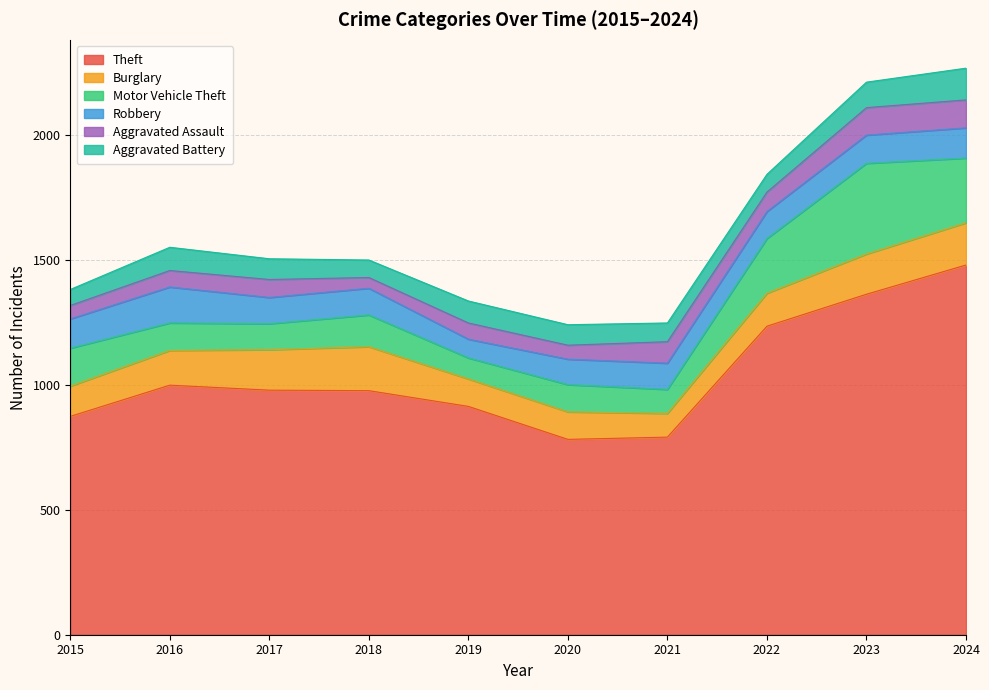

In Aggravated Assault, how many points are higher than both neighbors (excluding endpoints)?

3